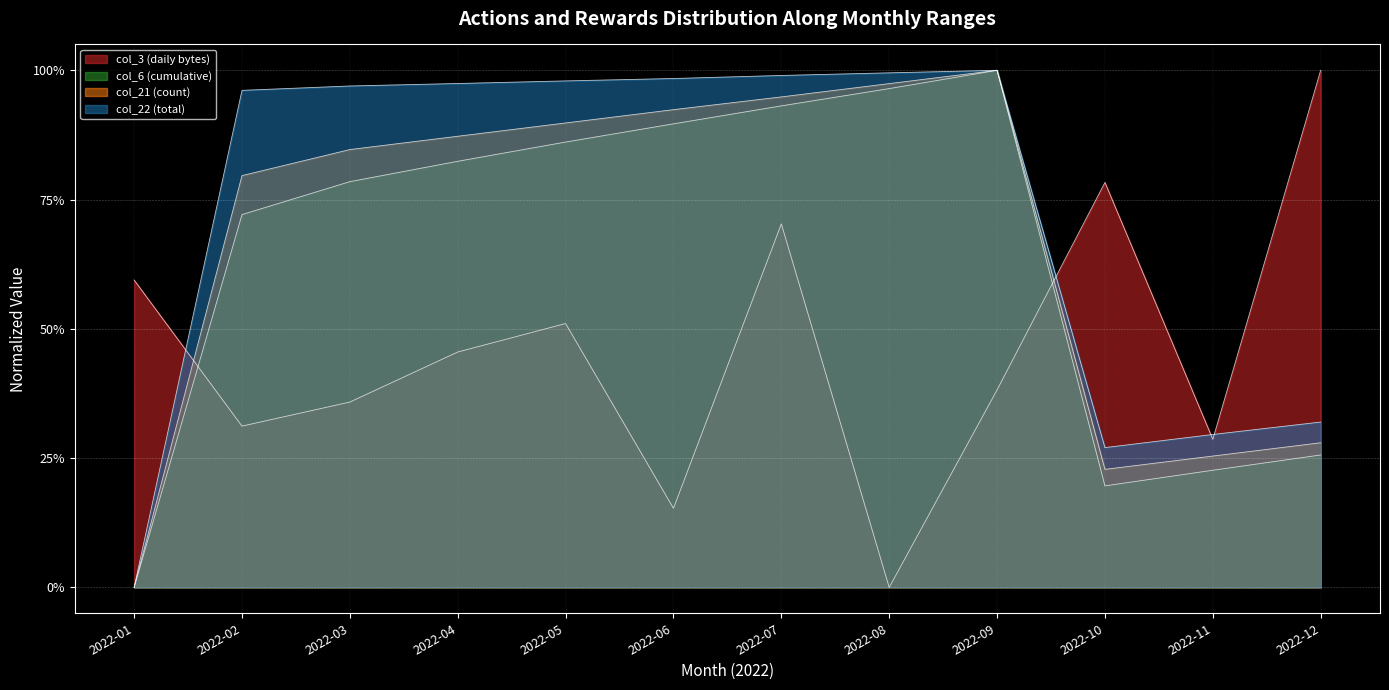

At which category is the sum across all series the highest?

2022-07